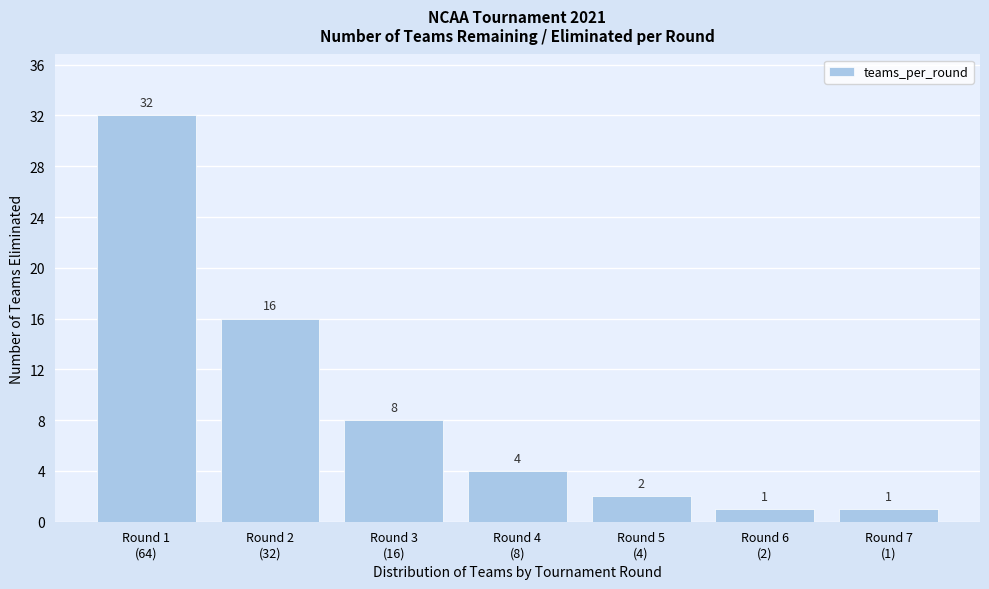

Reading right to left, list all the values displayed in this chart.

1	1	2	4	8	16	32